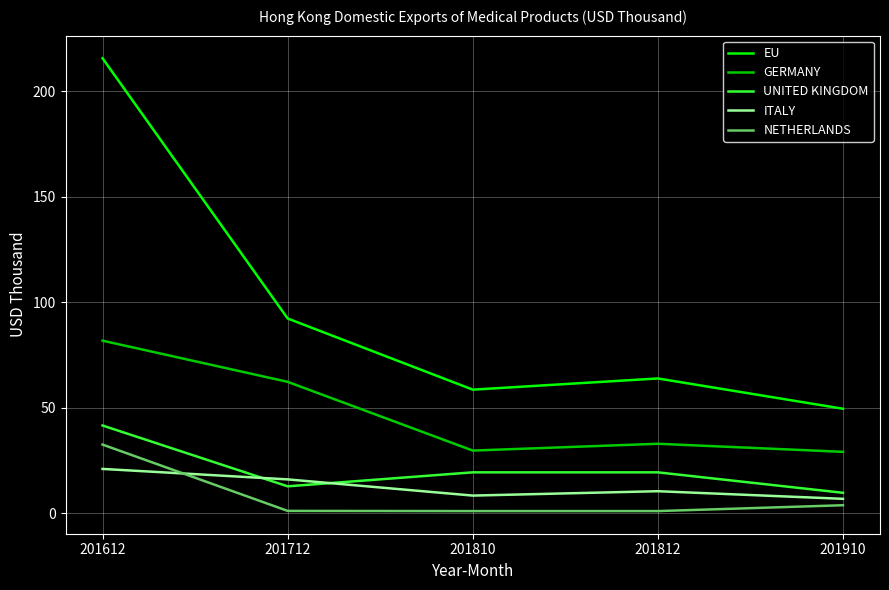

True or false: UNITED KINGDOM has a value of 70.1 at 201612.

False